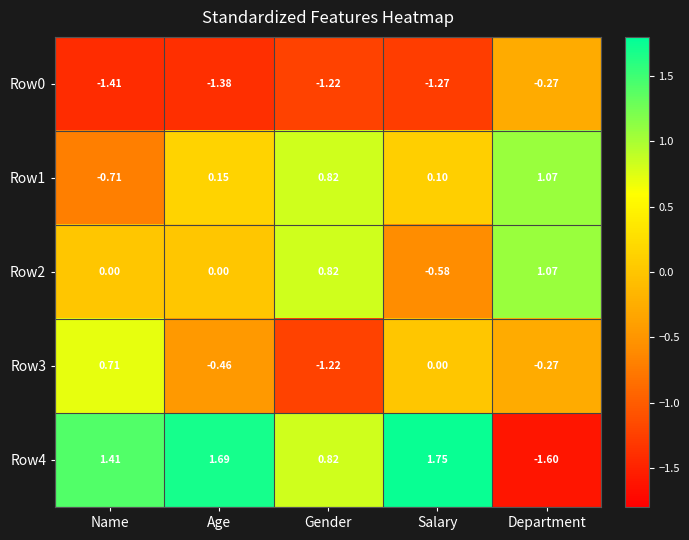

Which category has the lowest value in the Row2 series?

Salary